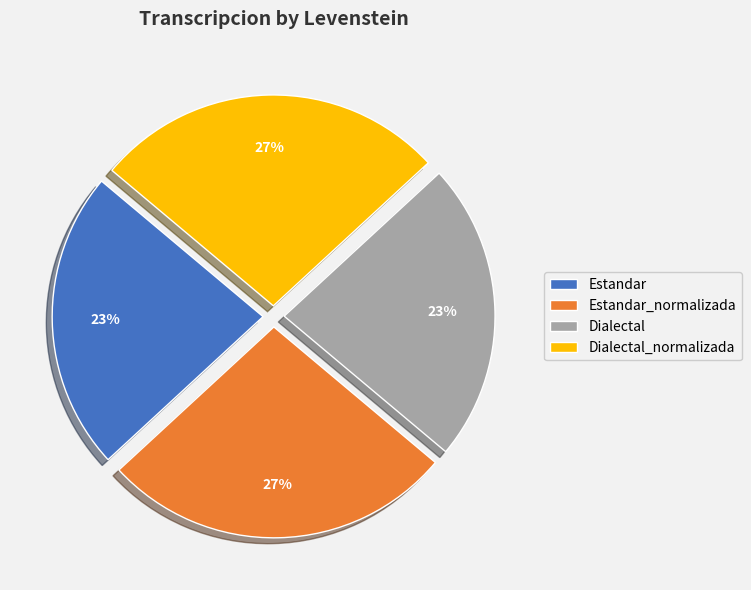

True or false: Estandar_normalizada accounts for 12% of the total.

False